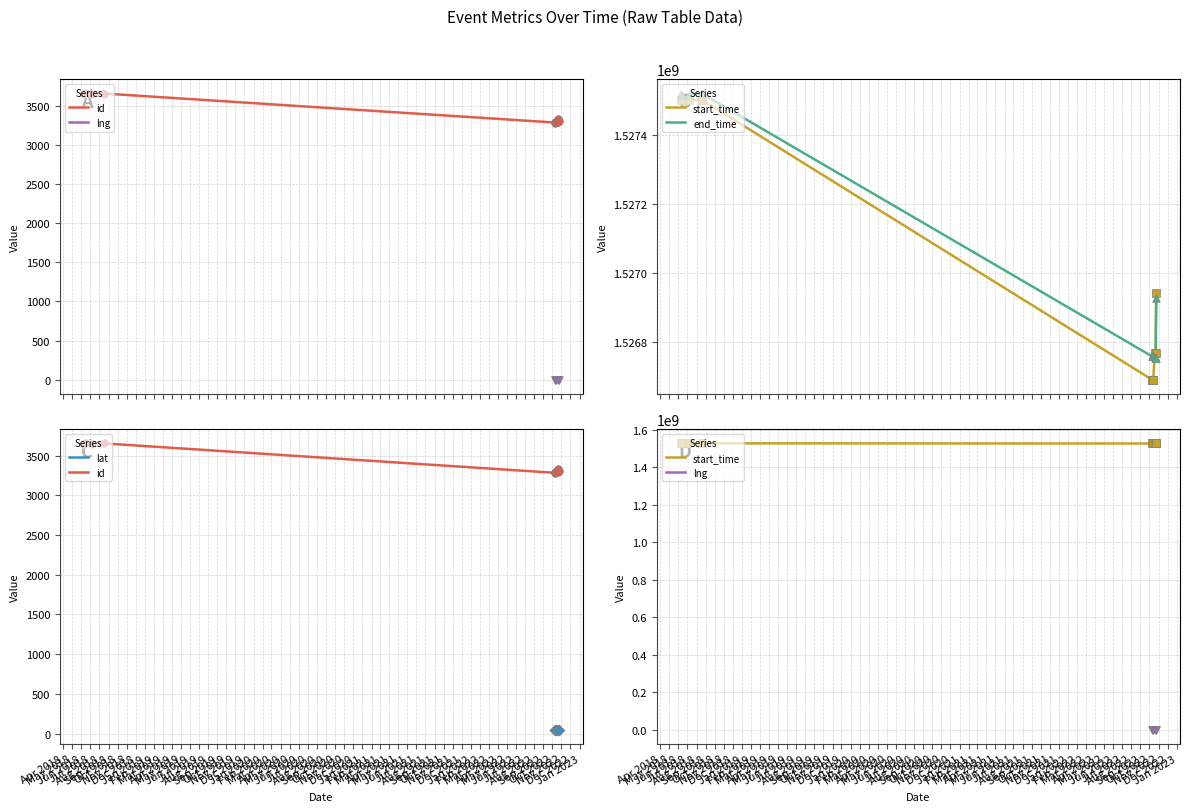

What are all the series names shown in the legend?

id, lng, start_time, end_time, lat